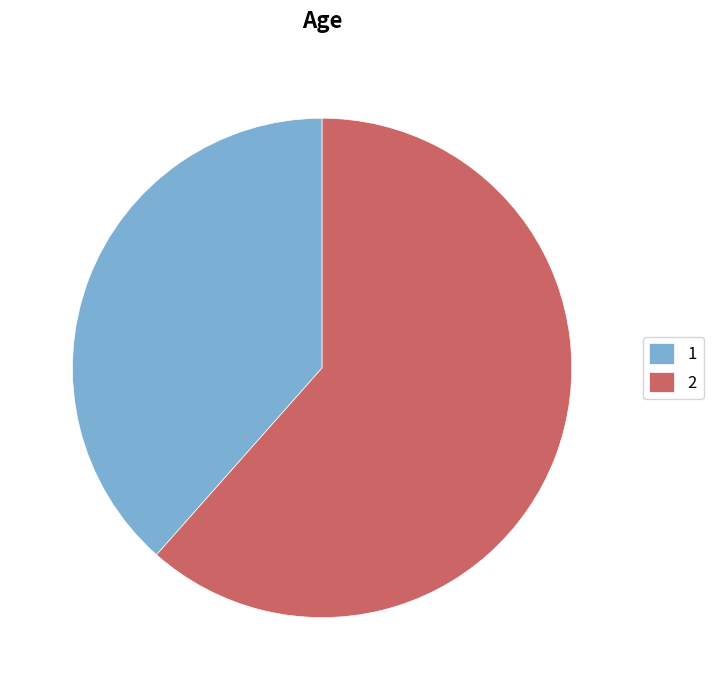

Is it true that 1 is 33% of the pie?

False